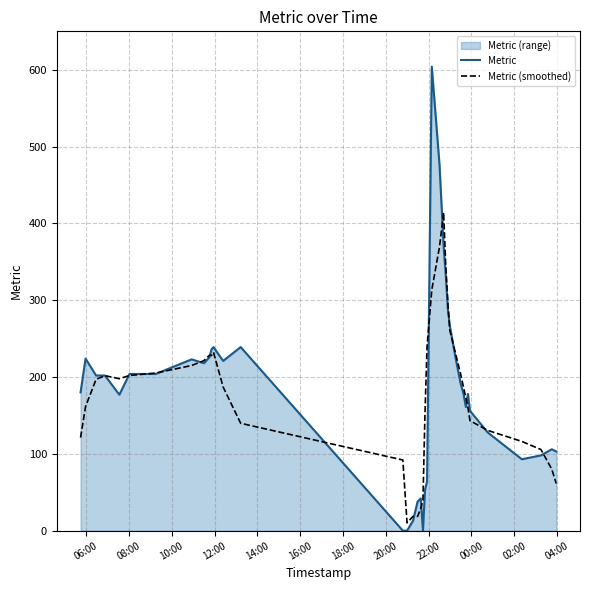

The Metric (smoothed) series shows 17.5 at 16. True or false?

False